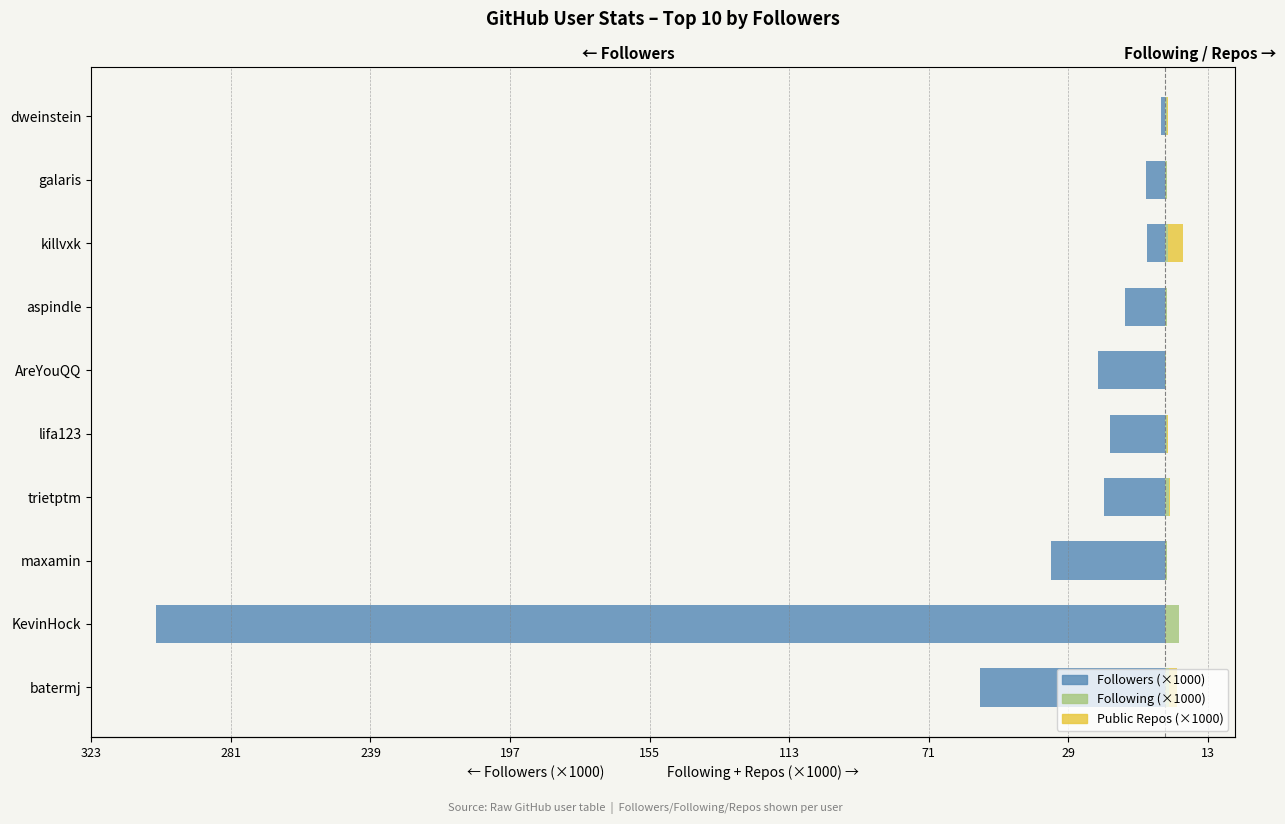

Which has a higher value, aspindle or AreYouQQ?

aspindle